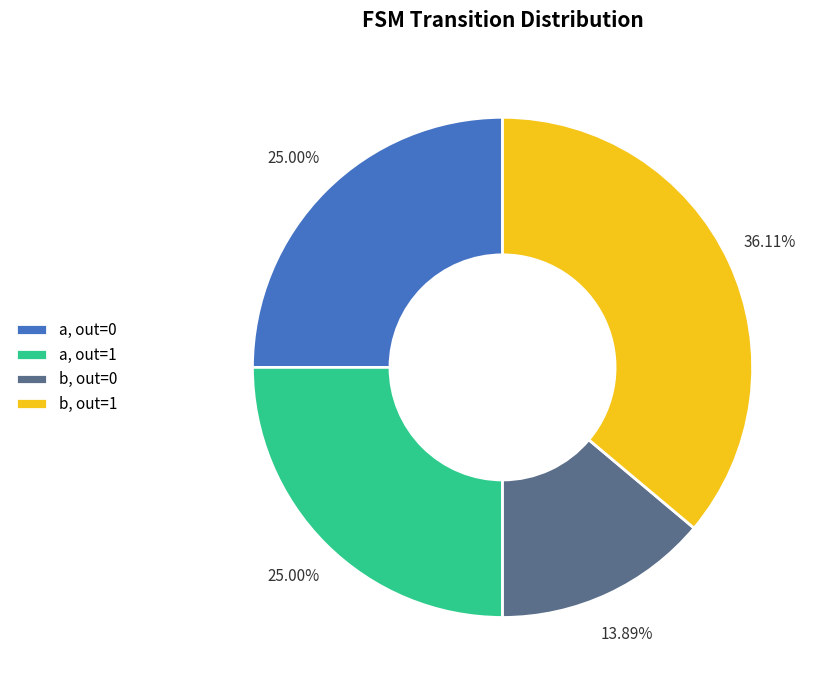

Combined, do a, out=0 and b, out=0 account for over 50%?

No